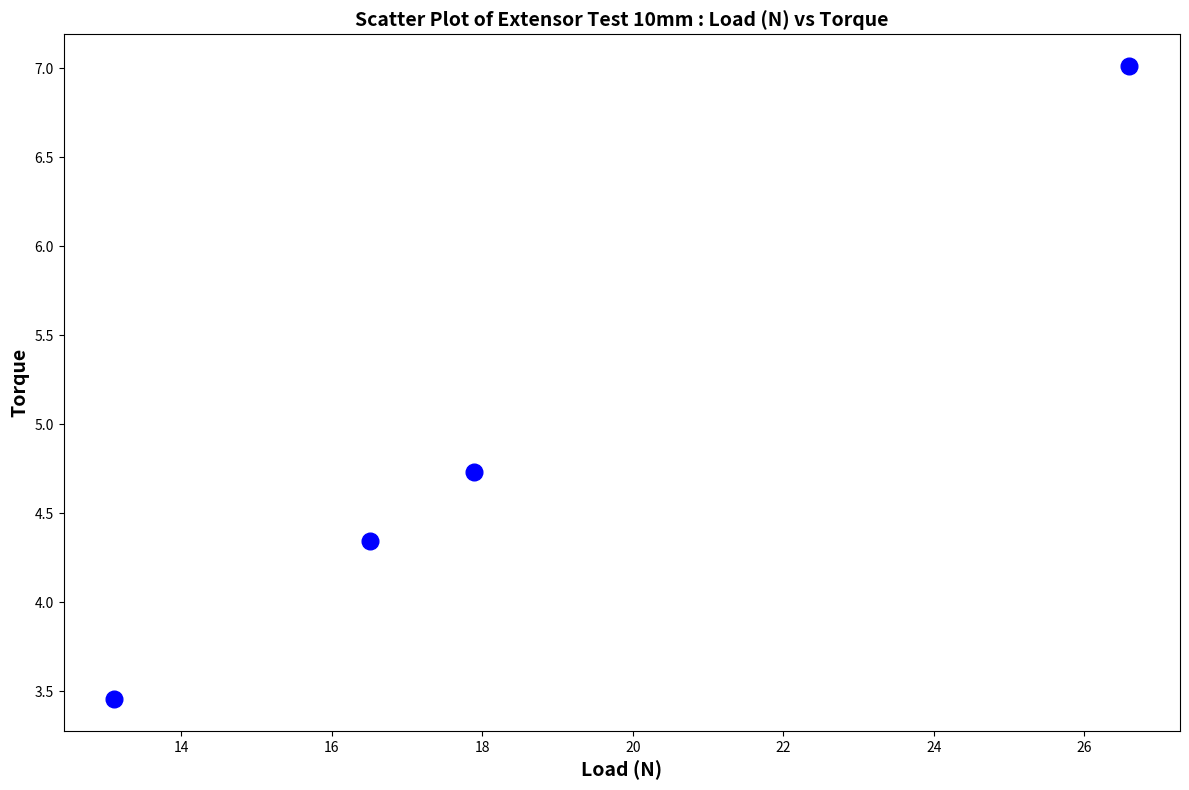

What is the average Y value?

4.9